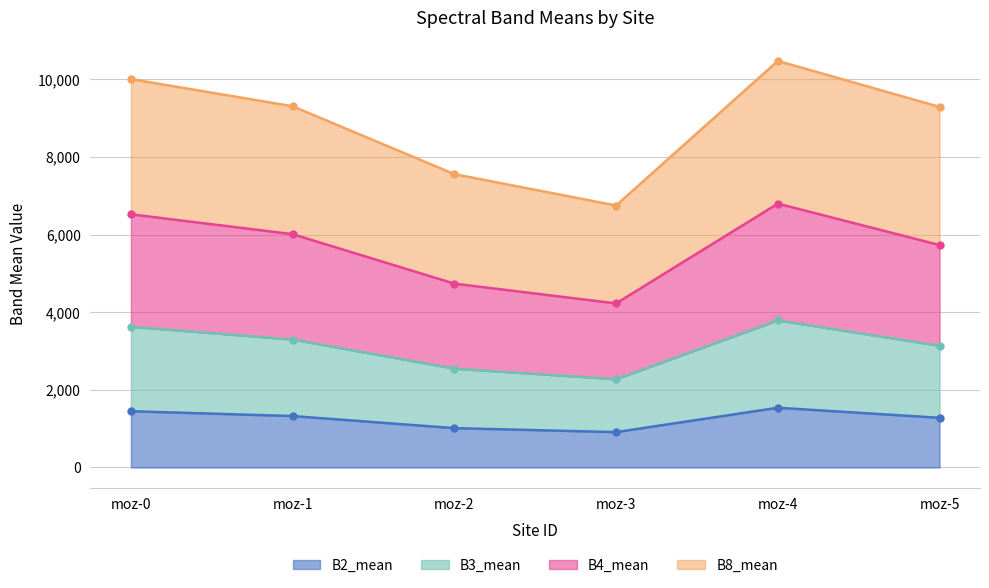

At which category does B2_mean reach its first local valley?

moz-3